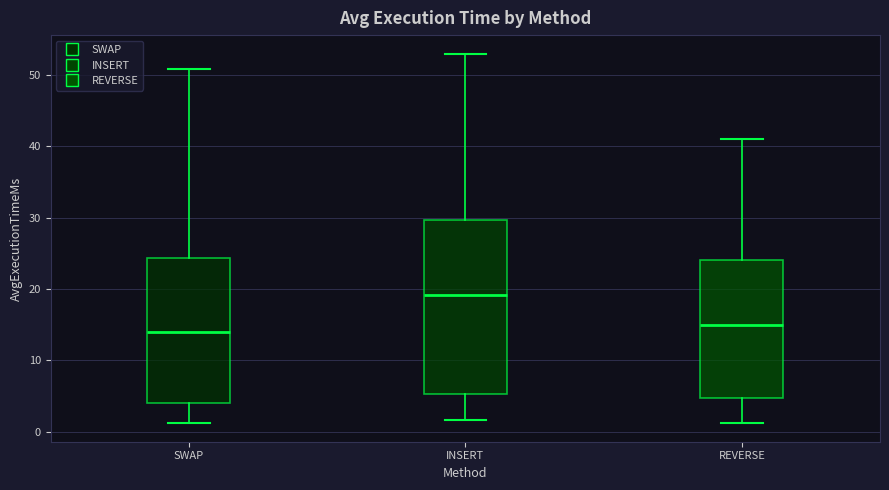

Where does the upper whisker of the box for SWAP end on the y-axis? The values are not printed on the chart, so give them approximately, as read against the axis.

51